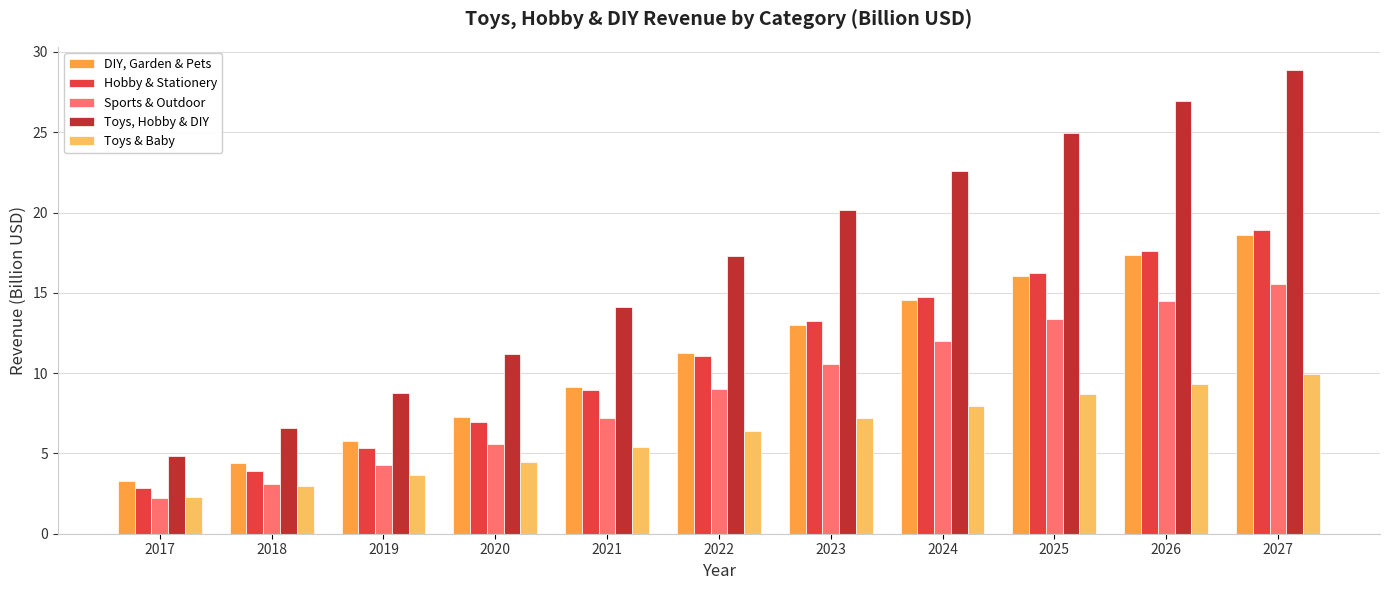

What is the value of the Toys & Baby bar at the 6th from the left?

6.4